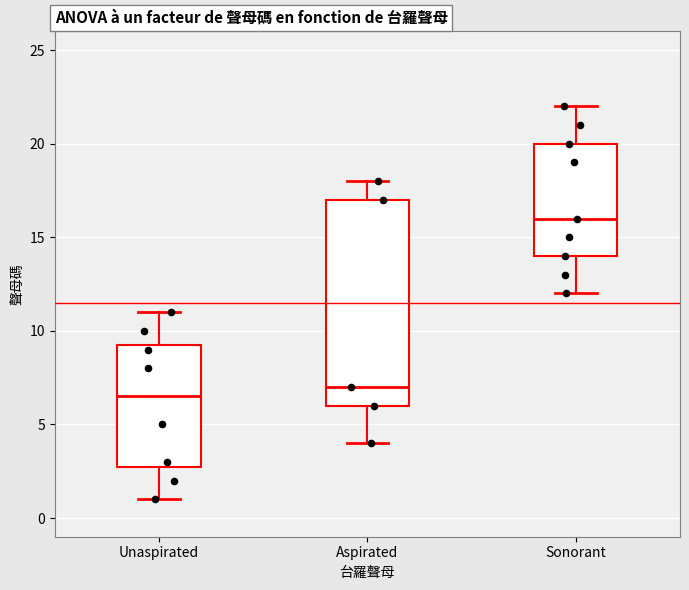

Which box's median line is the highest?

Sonorant